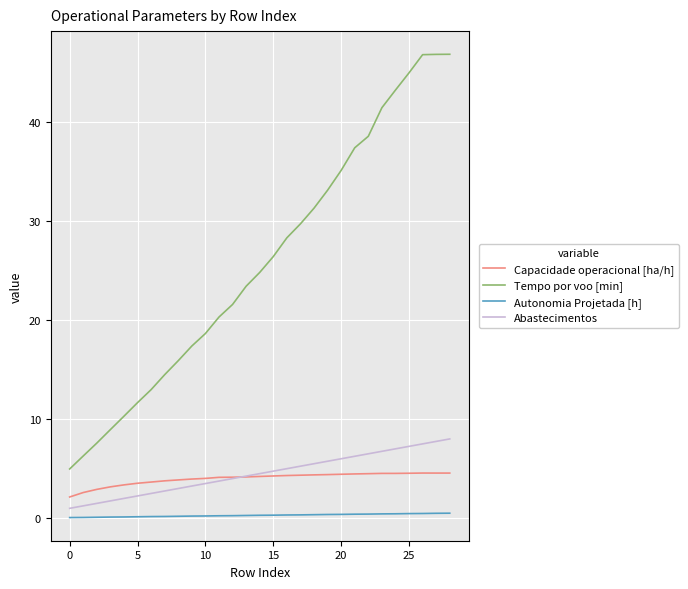

Which series has the widest spread of values?

Tempo por voo [min]